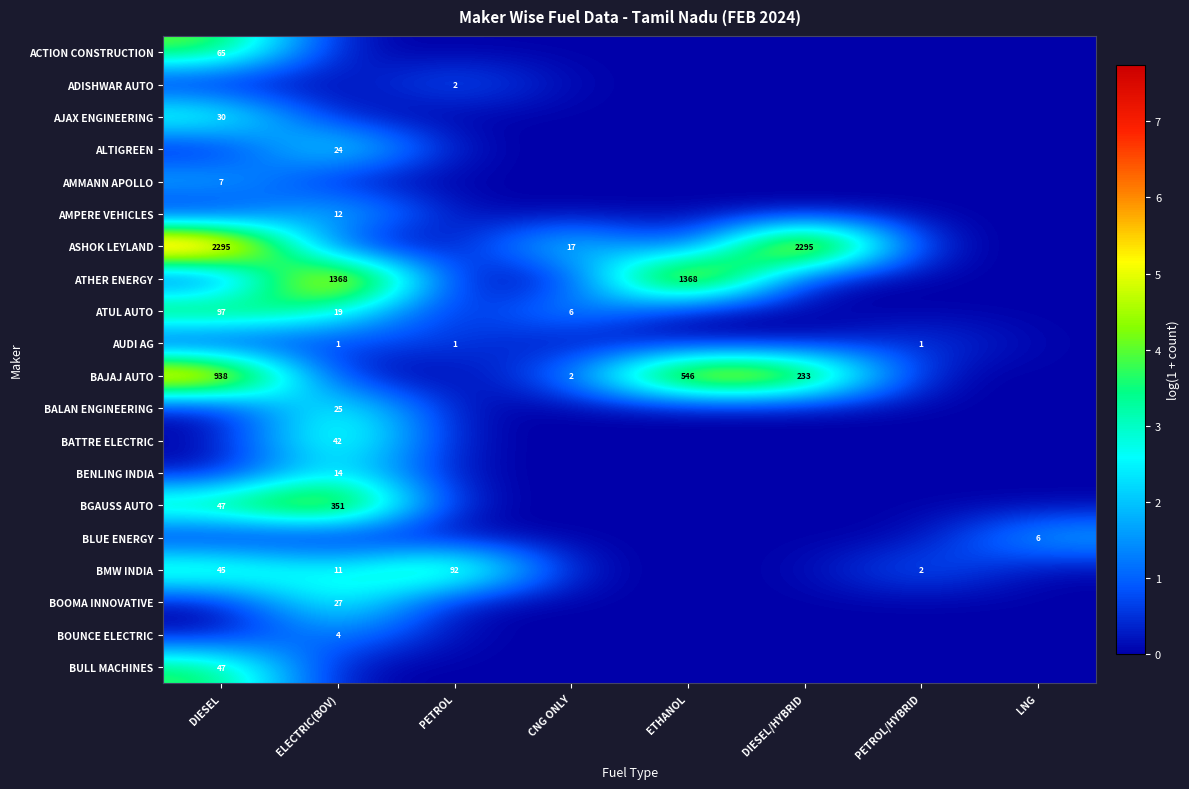

The value of ASHOK LEYLAND at DIESEL/HYBRID is 3367. True or false?

False